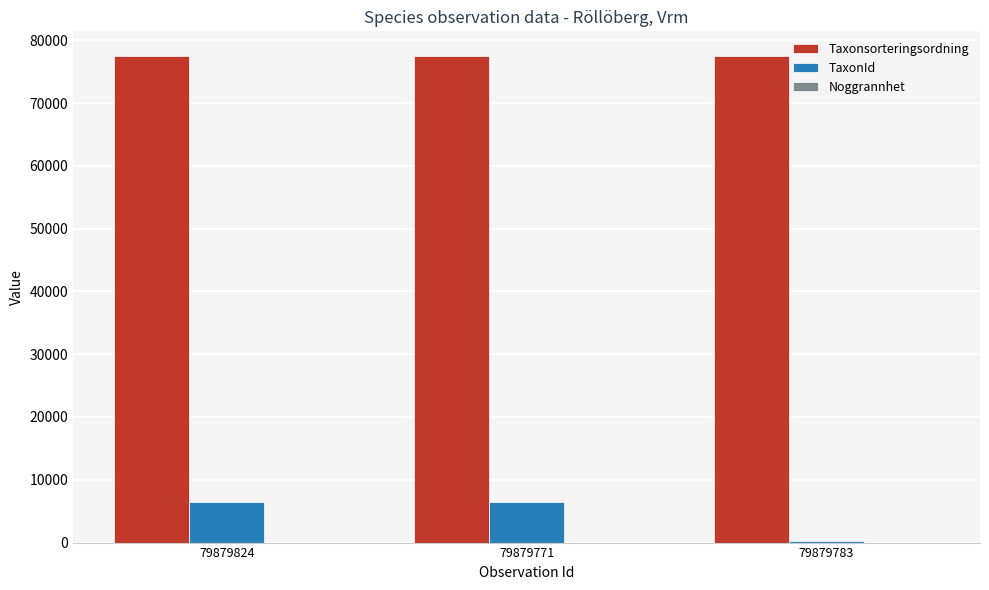

What is the greatest value displayed?

77541